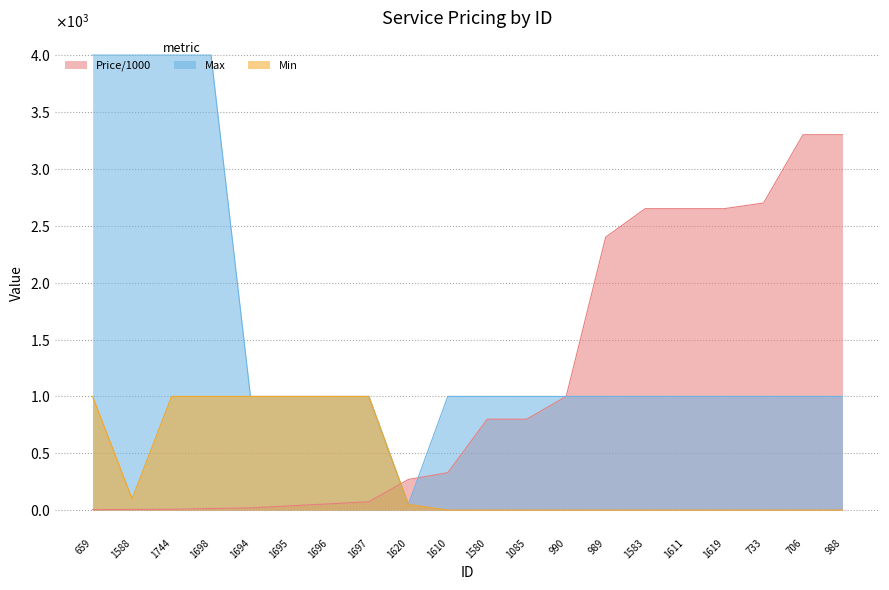

What is the maximum value shown in the chart?

4000.0